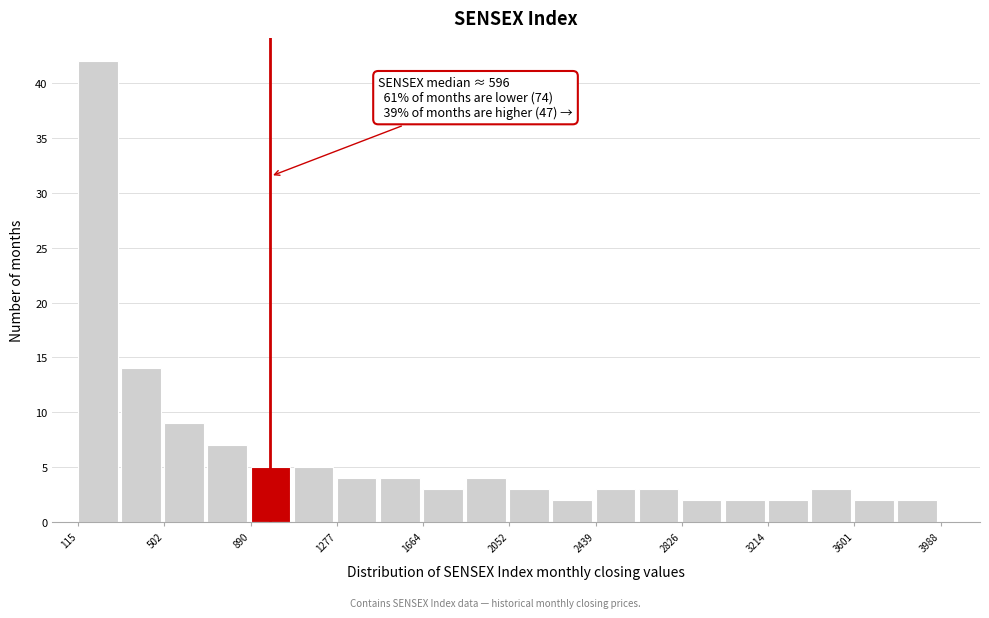

Read against the x-axis, roughly where is the centre of the tallest bar?

200